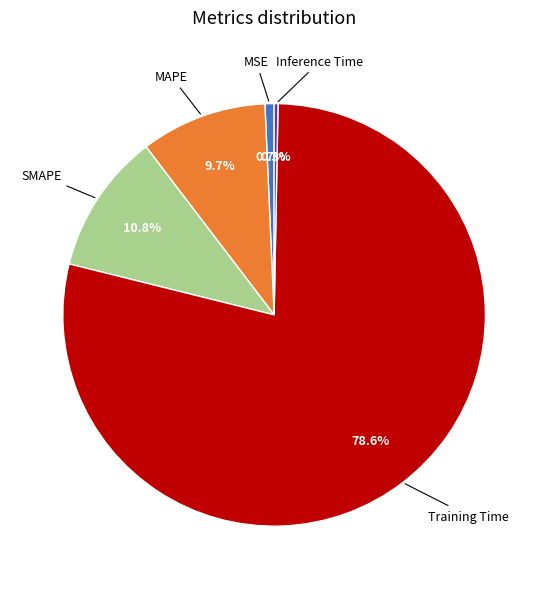

Does any single category account for the majority?

Yes